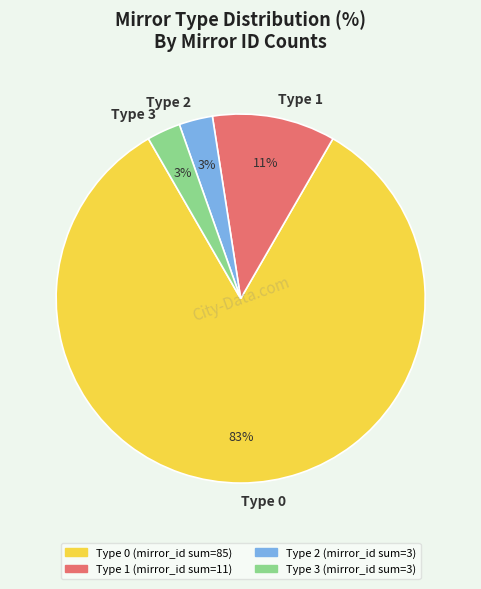

Which category has the biggest portion of the pie?

Type 0